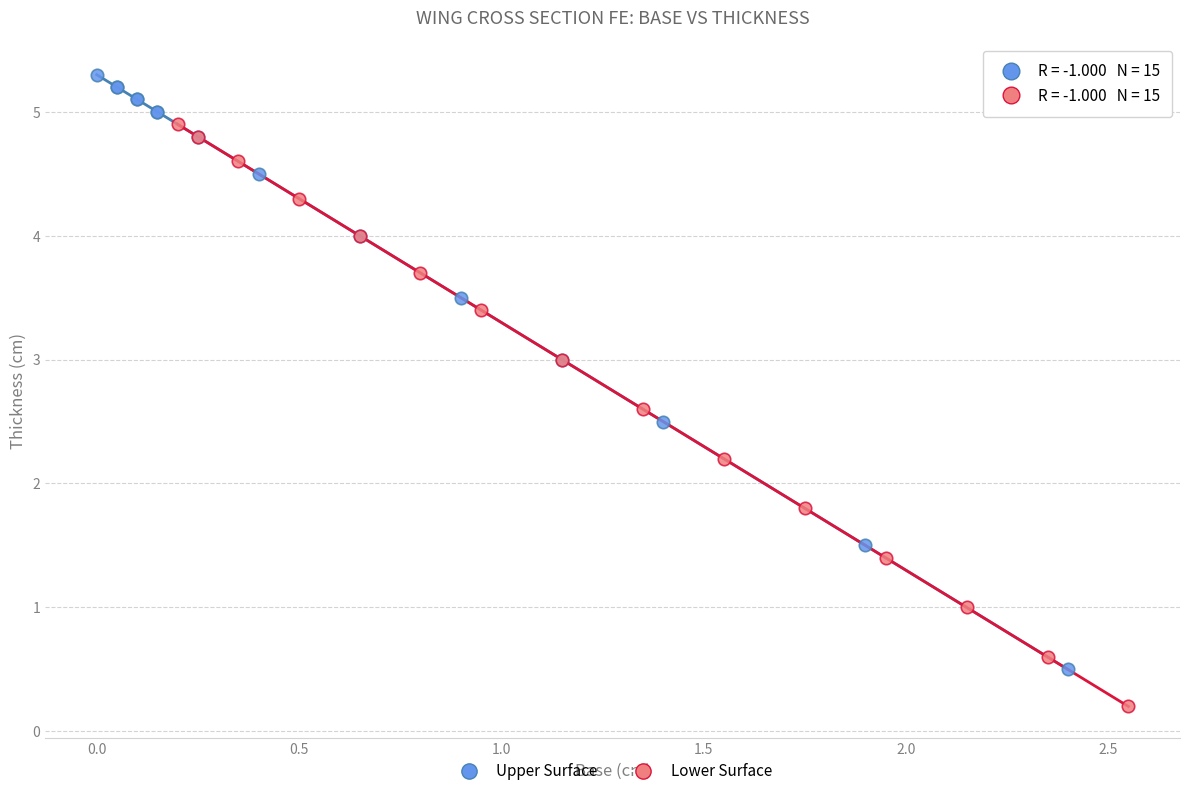

Which series contains the lowest Y value?

Lower Surface